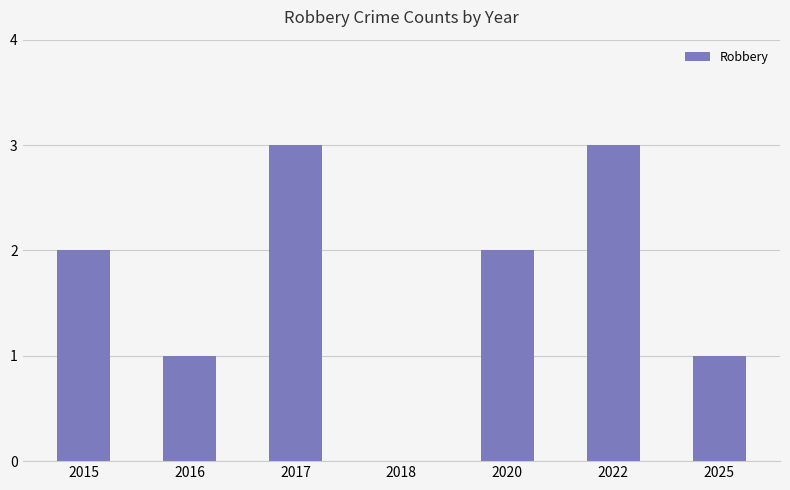

What is the difference between the values at 2018 and 2017?

3